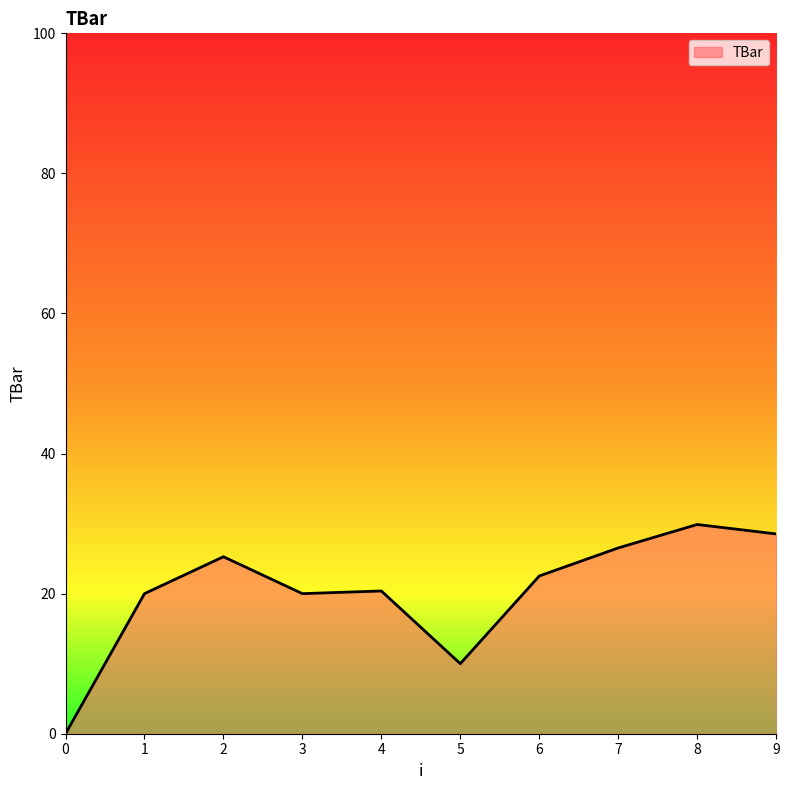

What is the greatest value displayed?

29.9